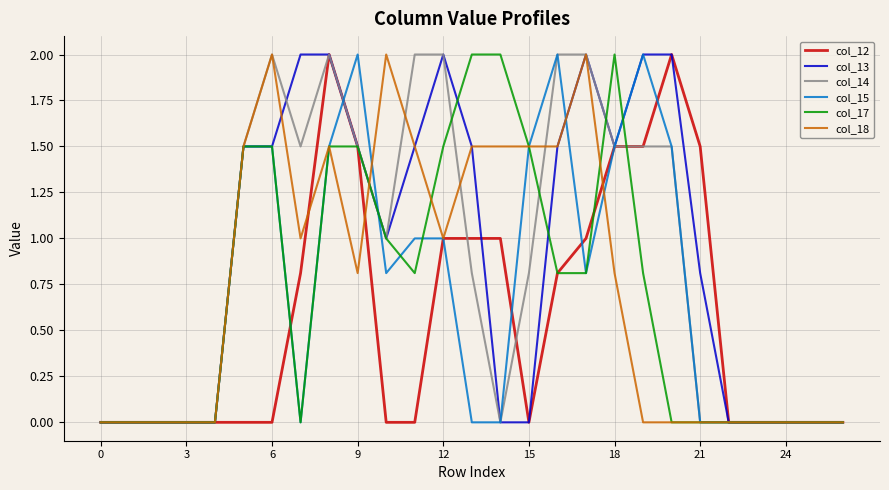

How many times do col_17 and col_14 cross each other?

4